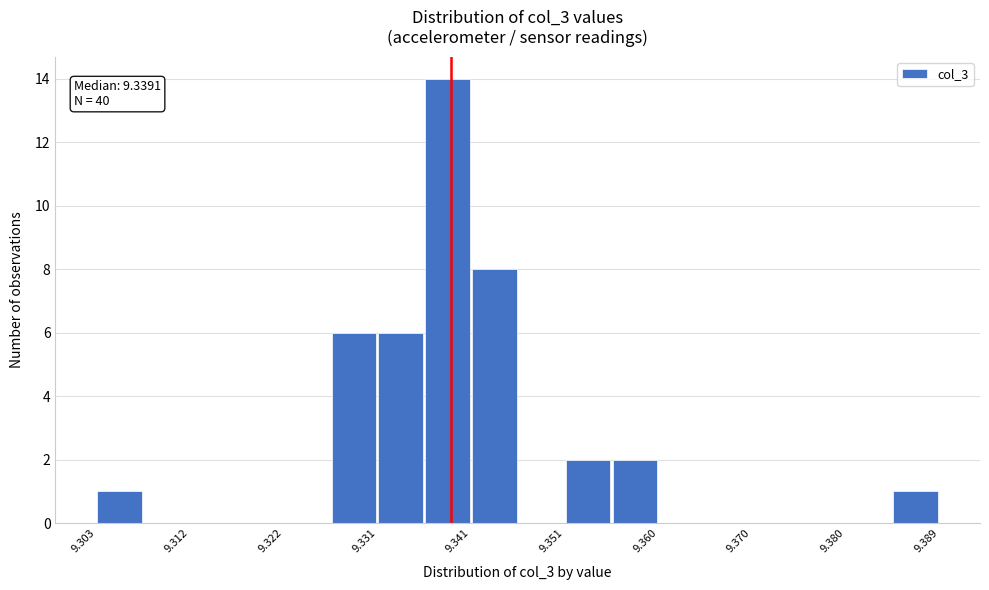

Over which range of the x-axis is the bar tallest?

9.336 to 9.341